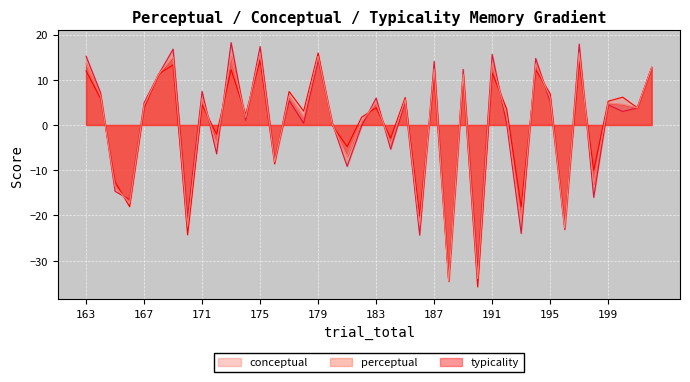

At which category is the sum across all series the highest?

197